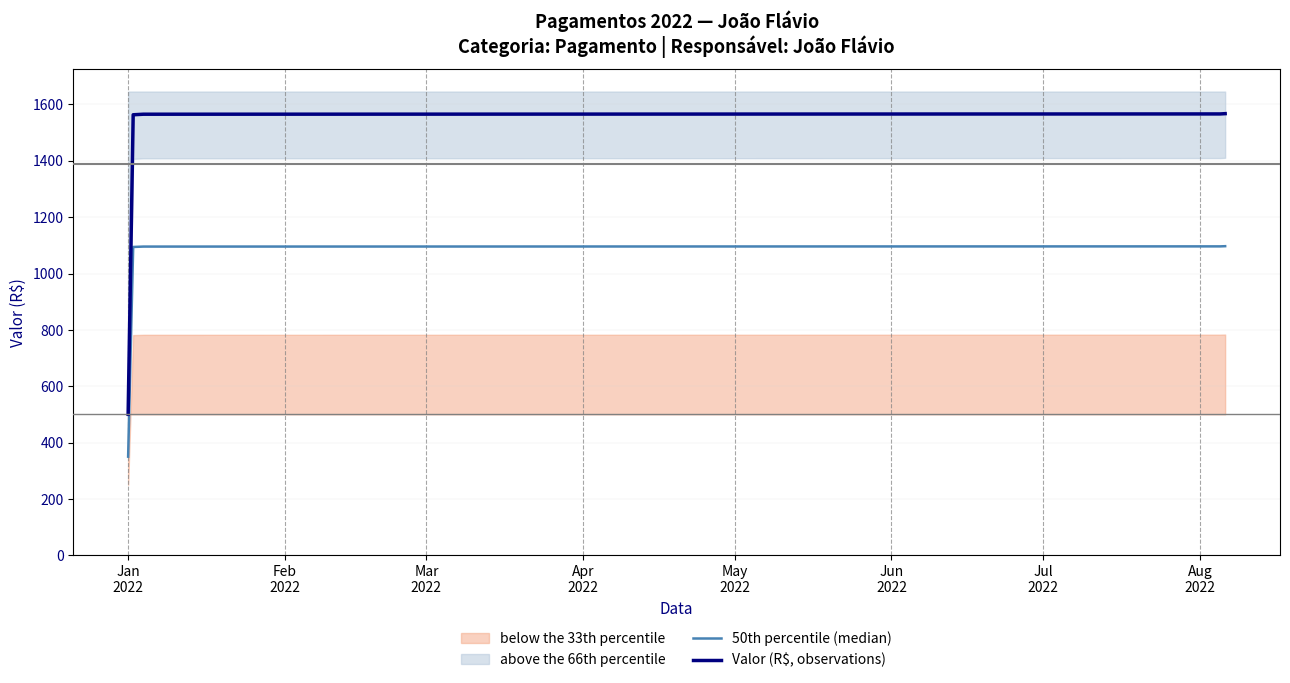

What is the highest value of the 50th percentile (median) series?

1097.3